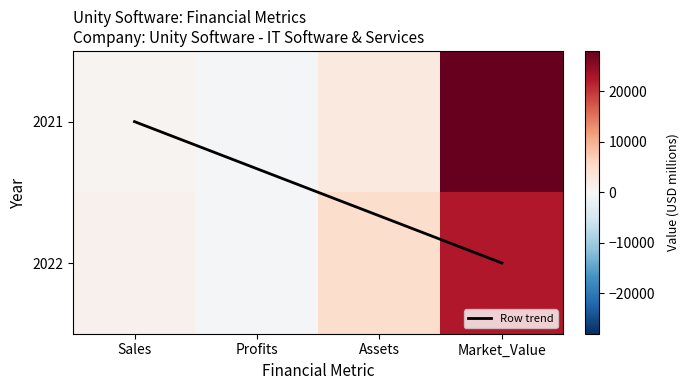

What is the spread (max minus min) of values at Sales?

339.0